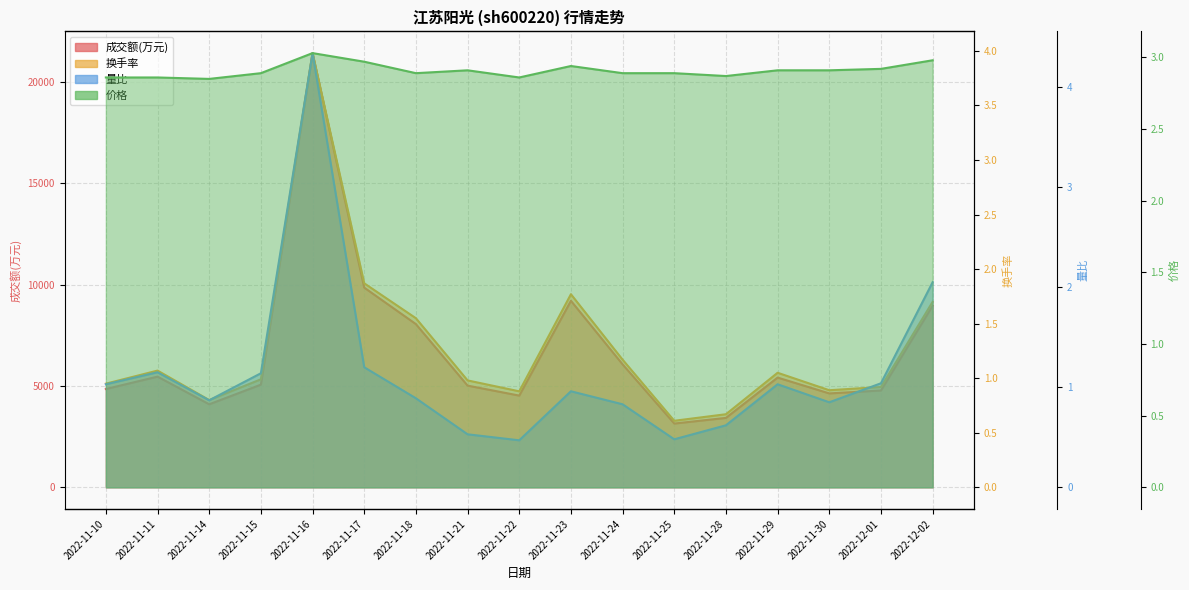

What is the maximum value shown in the chart?

21427.0